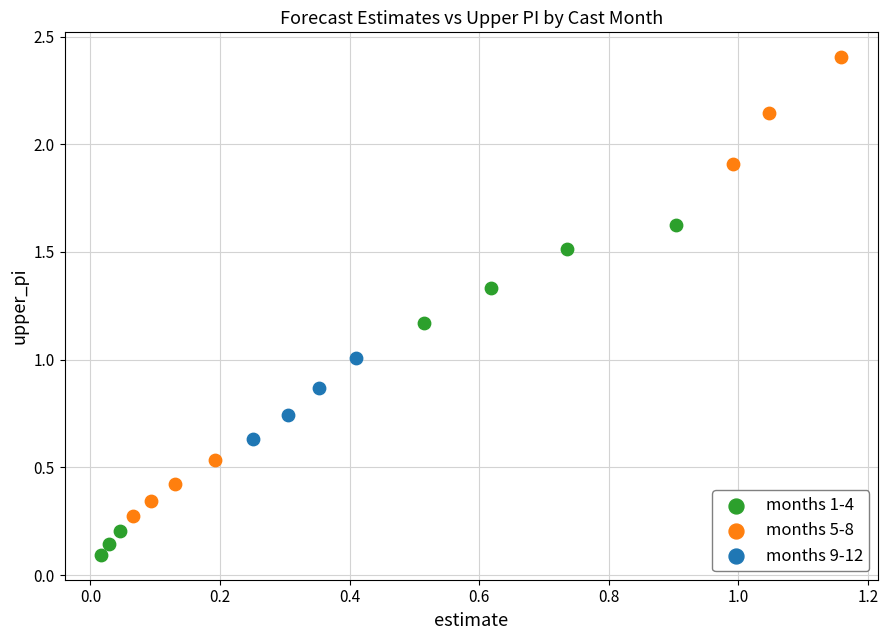

Which series reaches the minimum Y coordinate?

months 1-4